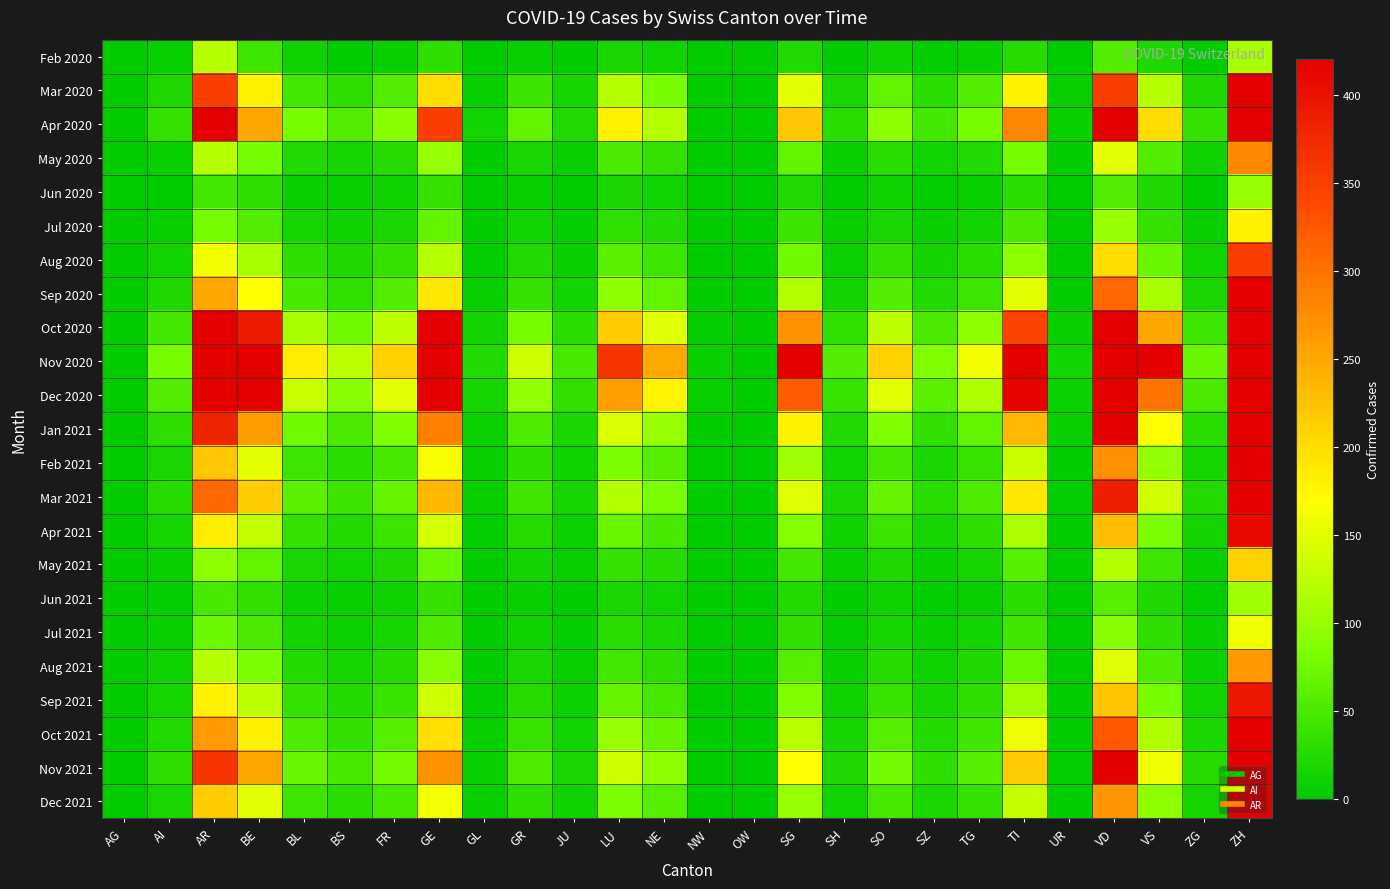

At how many categories does at least one series exceed 1919?

1